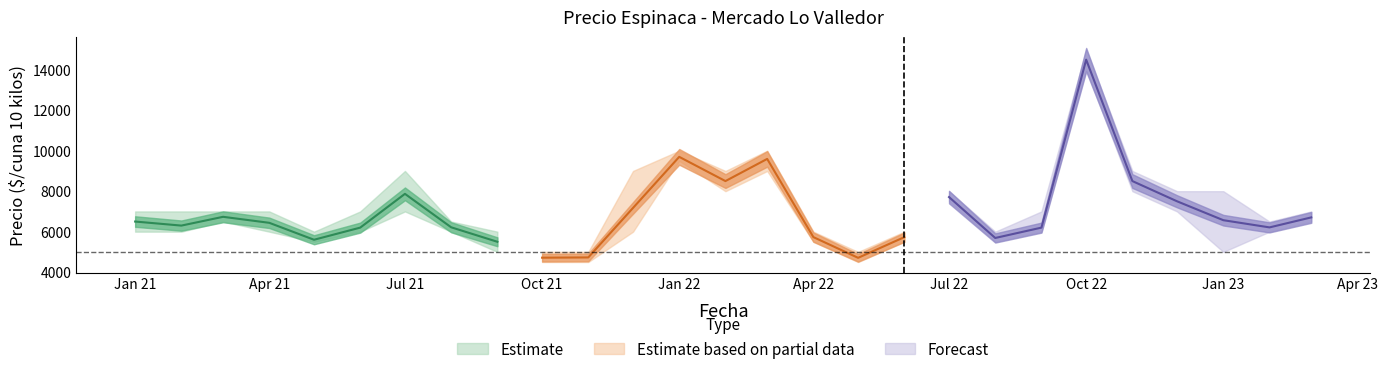

True or false: Precio minimo and Precio promedio ponderado cross at least once.

False